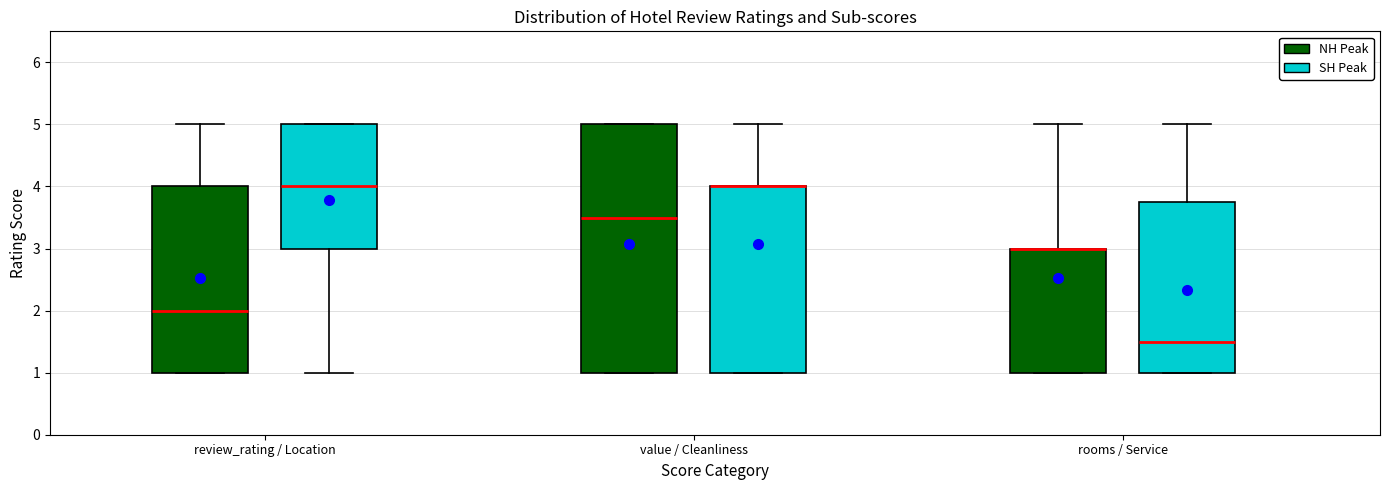

Reading left to right, read every box against the y-axis: the position of its median line, the range the box covers, and the ends of its whiskers. The values are not printed on the chart, so give them approximately, as read against the axis.

review_rating / Location (NH Peak): median 2.0, box 1.0 to 4.0, whiskers 1.0 to 5.0
review_rating / Location (SH Peak): median 4.0, box 3.0 to 5.0, whiskers 1.0 to 5.0
value / Cleanliness (NH Peak): median 3.5, box 1.0 to 5.0, whiskers 1.0 to 5.0
value / Cleanliness (SH Peak): median 4.0 (drawn on the box's upper edge), box 1.0 to 4.0, whiskers 1.0 to 5.0
rooms / Service (NH Peak): median 3.0 (drawn on the box's upper edge), box 1.0 to 3.0, whiskers 1.0 to 5.0
rooms / Service (SH Peak): median 1.5, box 1.0 to 3.8, whiskers 1.0 to 5.0